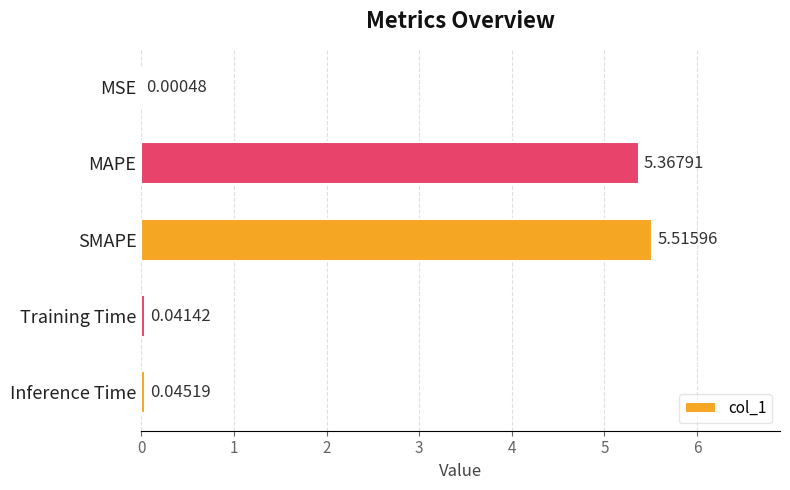

What is the maximum value shown in the chart?

5.5